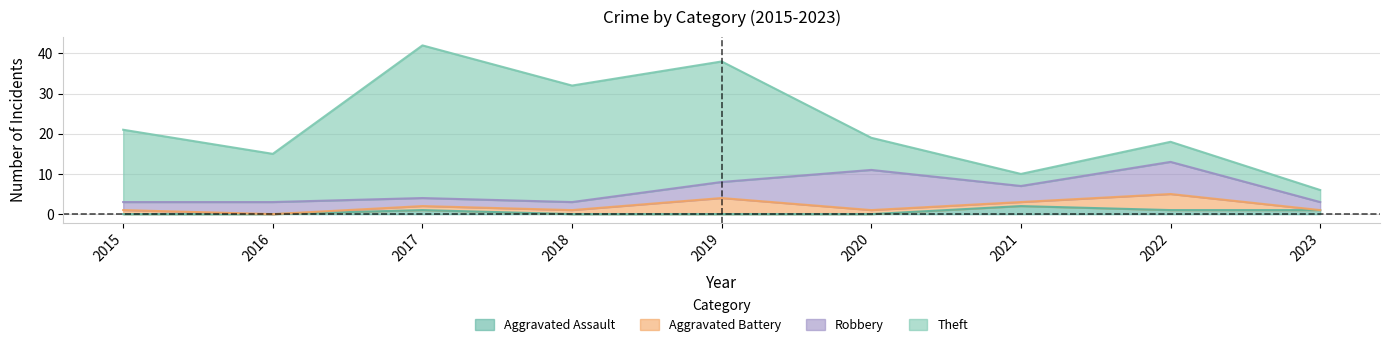

List the series in order of their peak value, highest first.

Theft, Robbery, Aggravated Battery, Aggravated Assault